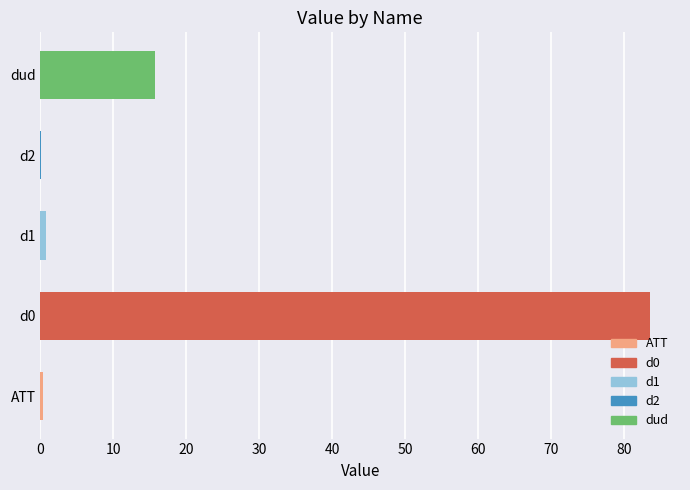

The chart shows a value of 83.5 at d0. True or false?

True